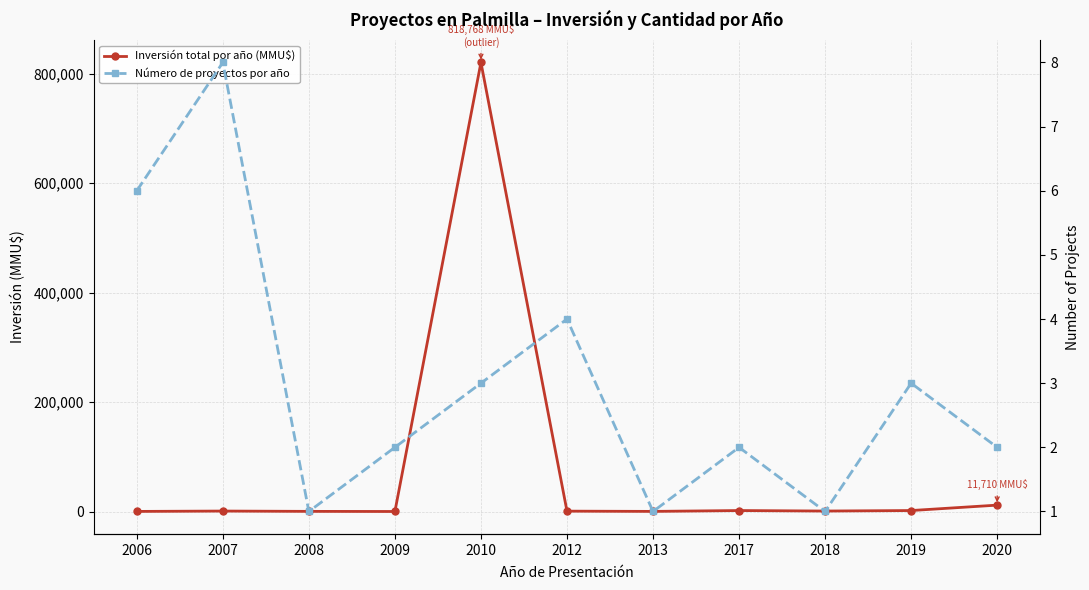

How many Número de proyectos por año values are between 1 and 4?

9